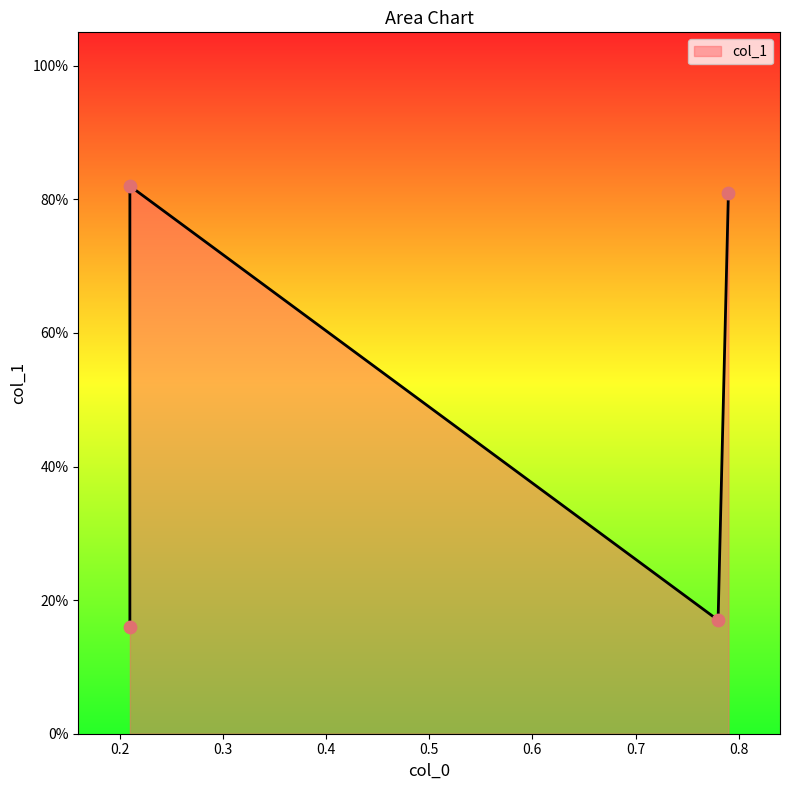

Which has a higher value, 0.79 or 0.21?

0.21